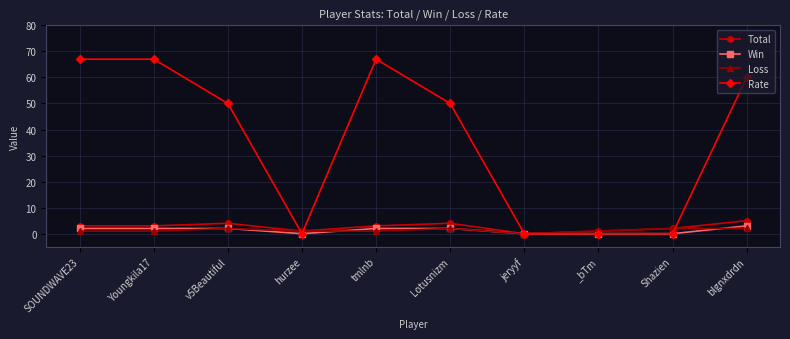

The value of Rate at tmlnb is 95. True or false?

False